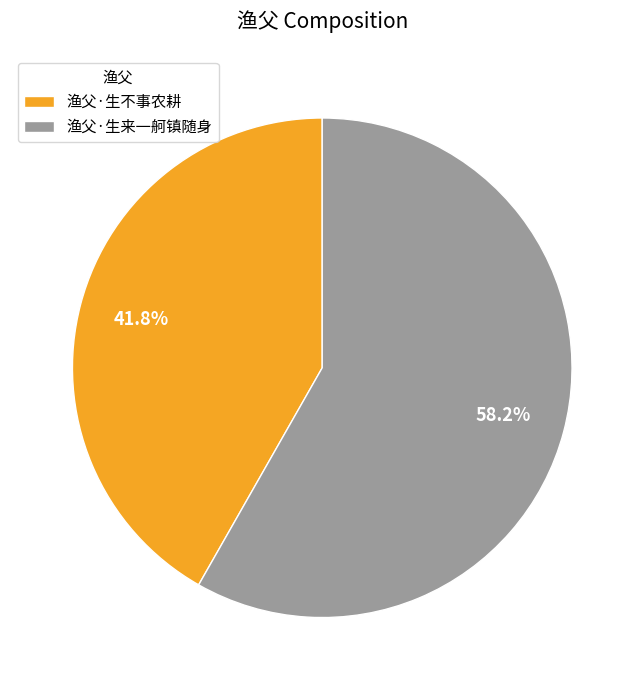

What percentage is NOT represented by 渔父·生不事农耕?

58.2%